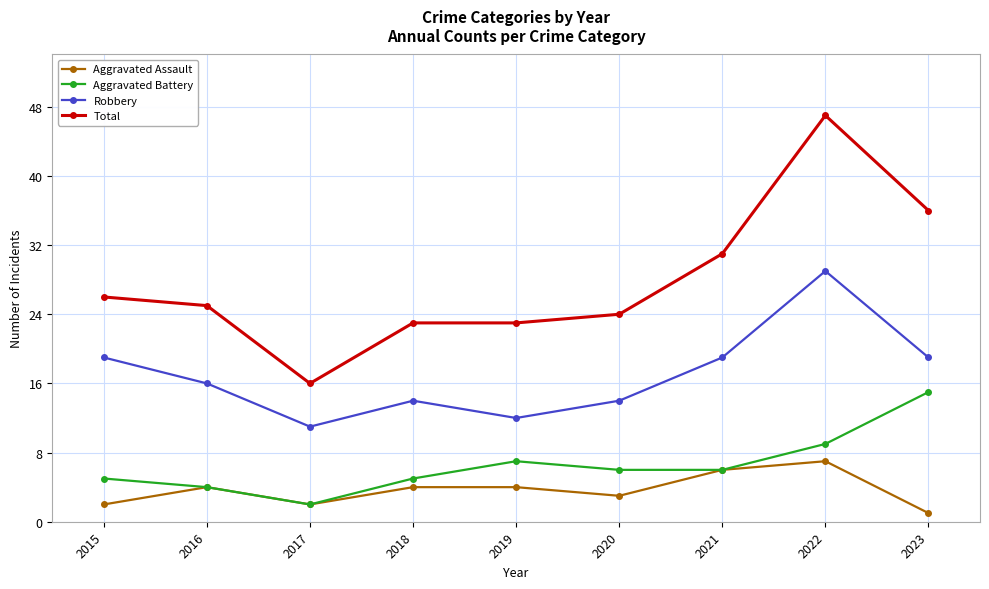

List the series in order of their peak value, highest first.

Total, Robbery, Aggravated Battery, Aggravated Assault